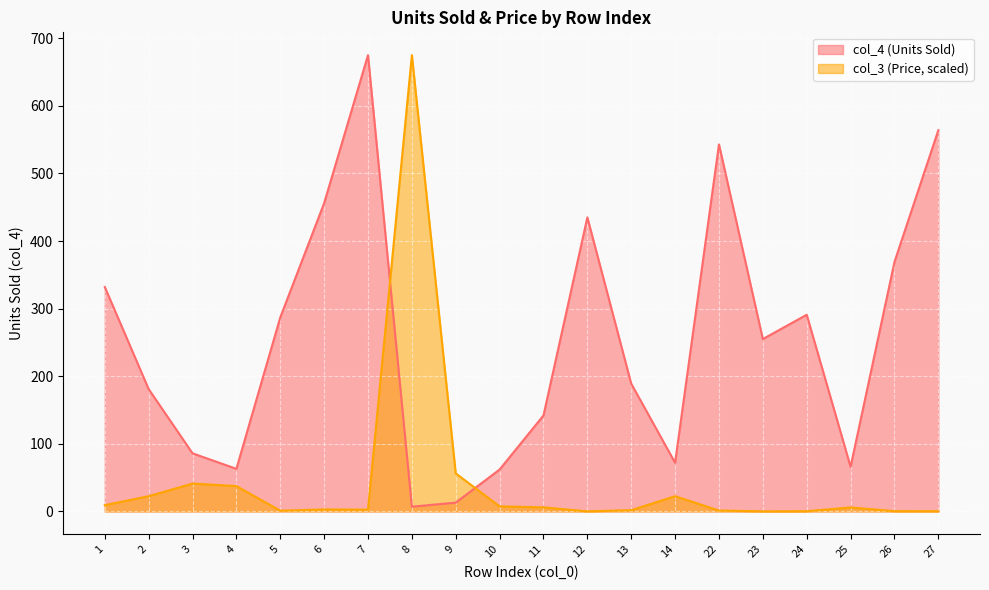

What are all the series names shown in the legend?

col_4 (Units Sold), col_3 (Price, scaled)